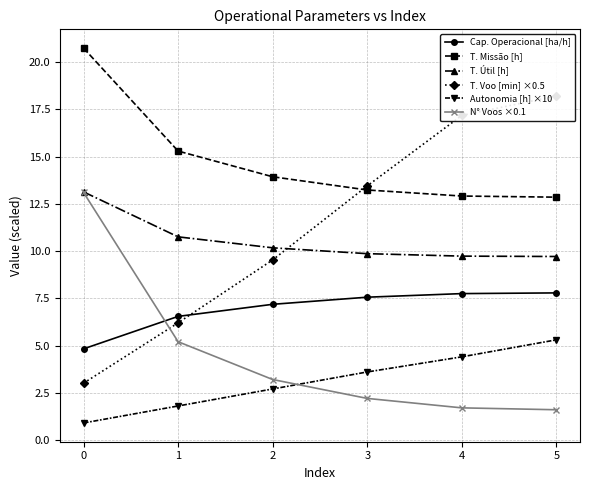

True or false: Cap. Operacional [ha/h] and T. Útil [h] cross at least once.

False